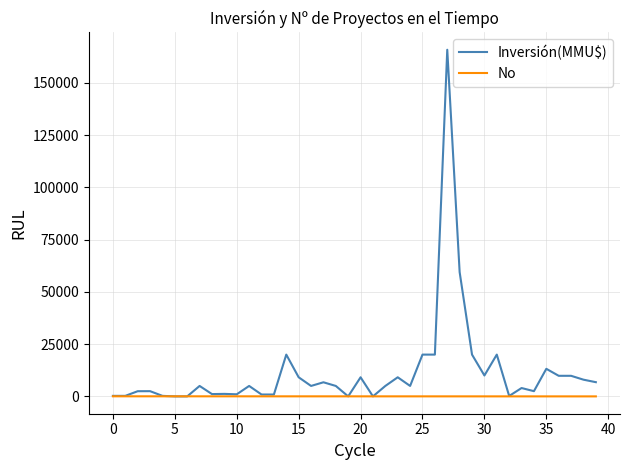

List the series in order of their peak value, highest first.

Inversión(MMU$), No